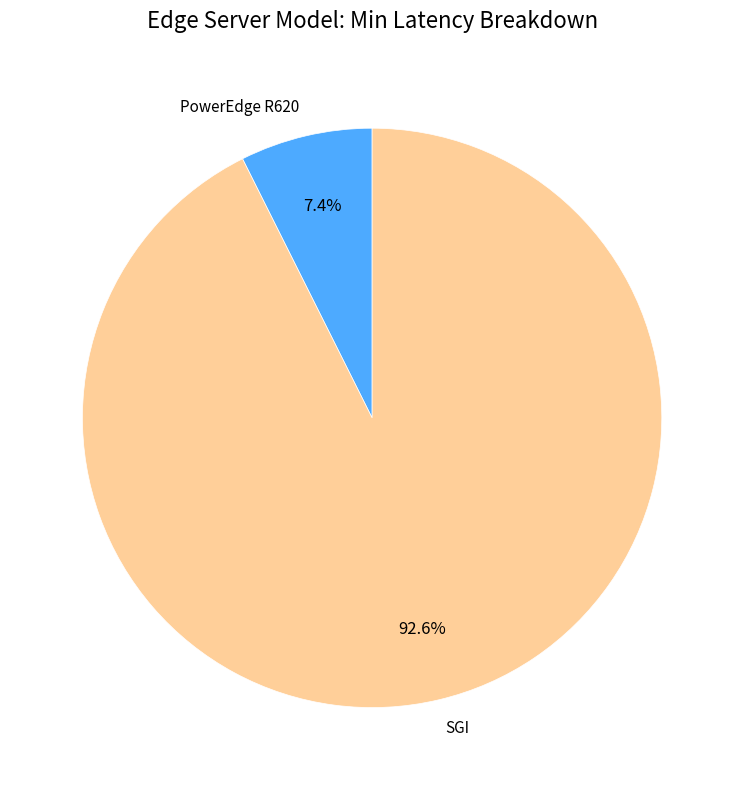

What is the ratio of the value at PowerEdge R620 to the value at SGI?

0.1